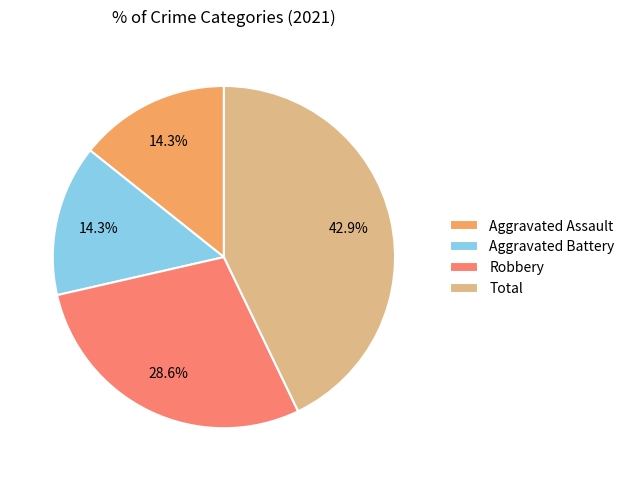

Does Total account for over 50% of the chart?

No